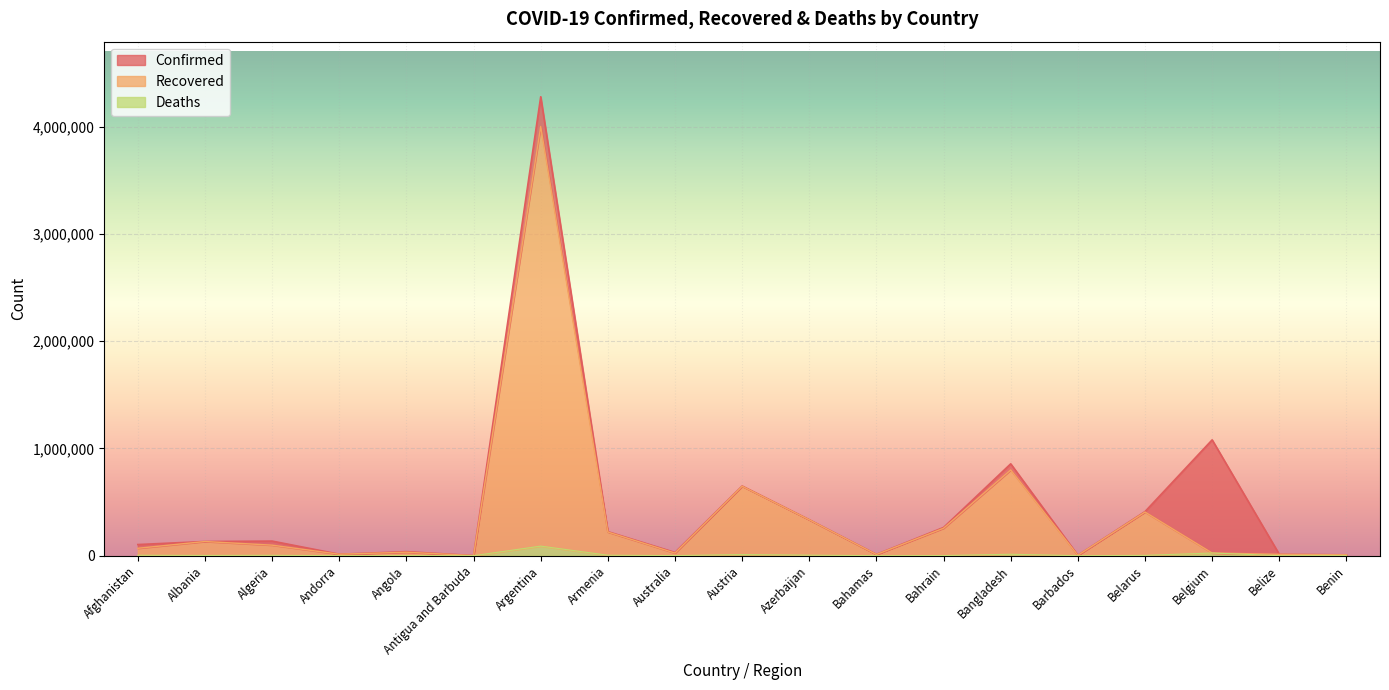

What value does the Recovered series have at Armenia, to the nearest 50?

220600